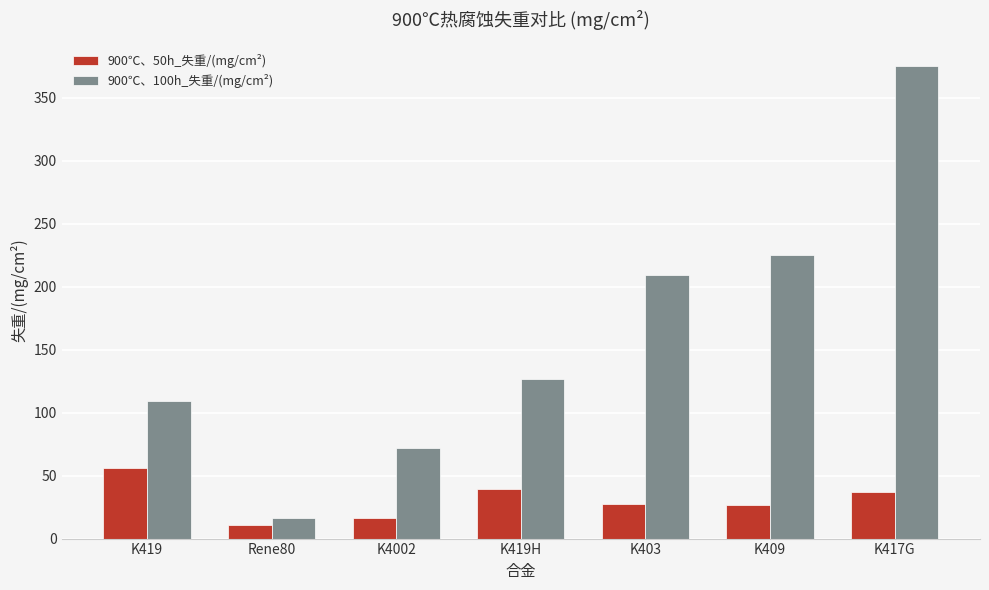

Is the value of 900℃、50h_失重/(mg/cm²) at K419 greater than the value of 900℃、100h_失重/(mg/cm²) at Rene80?

Yes